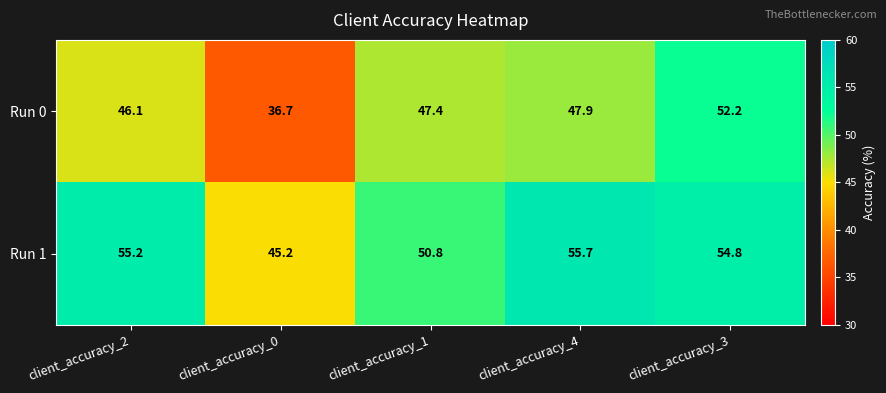

How many categories are shown in the chart?

5